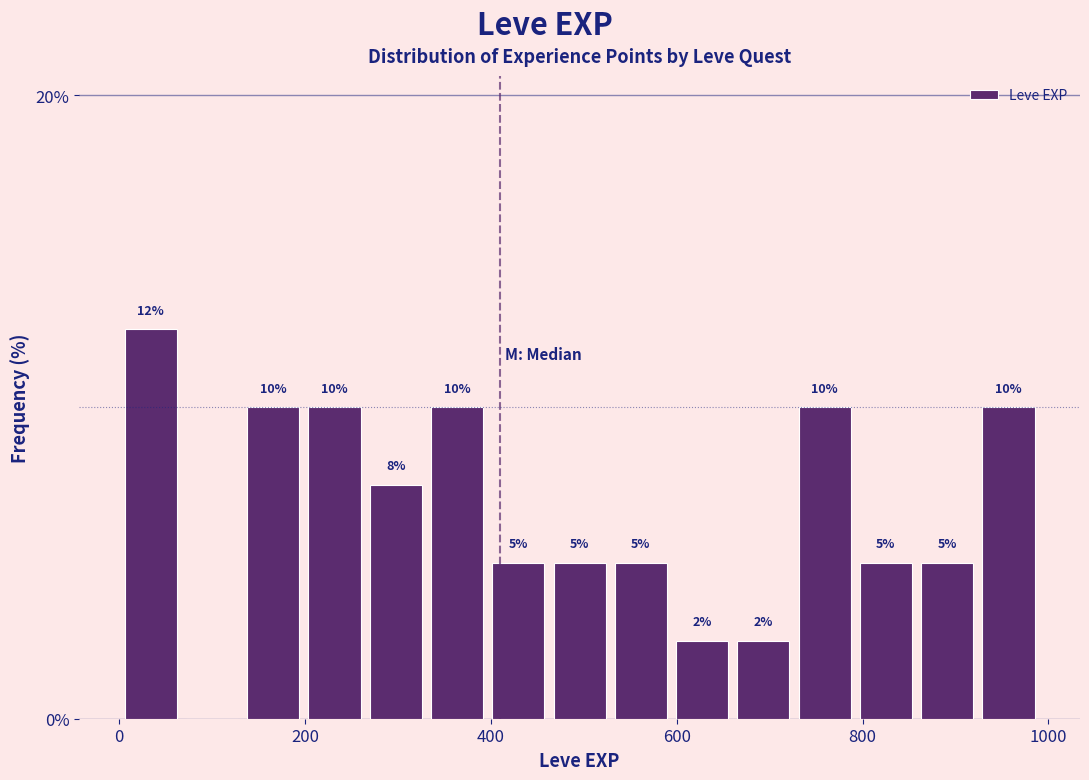

Read against the x-axis, roughly where is the centre of the tallest bar?

40